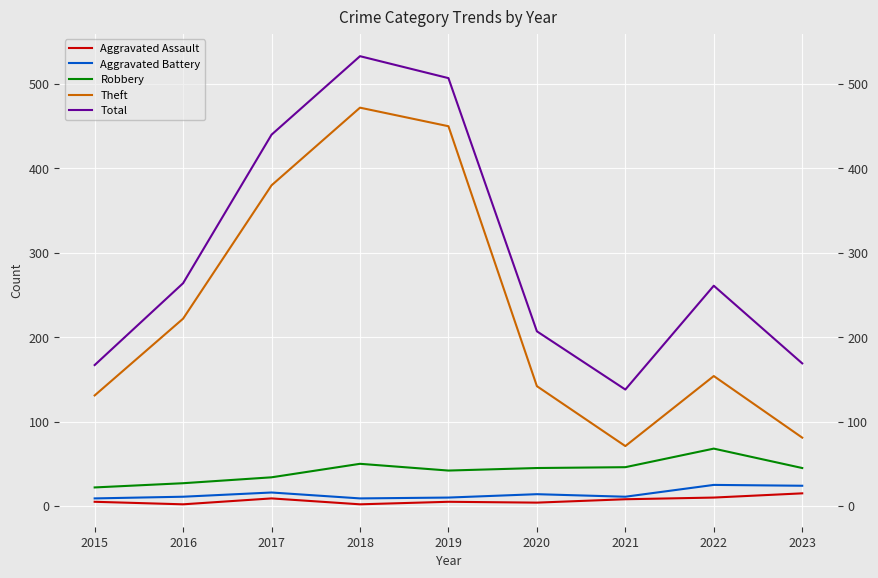

True or false: Theft has more than 0 points higher than both neighbors.

True